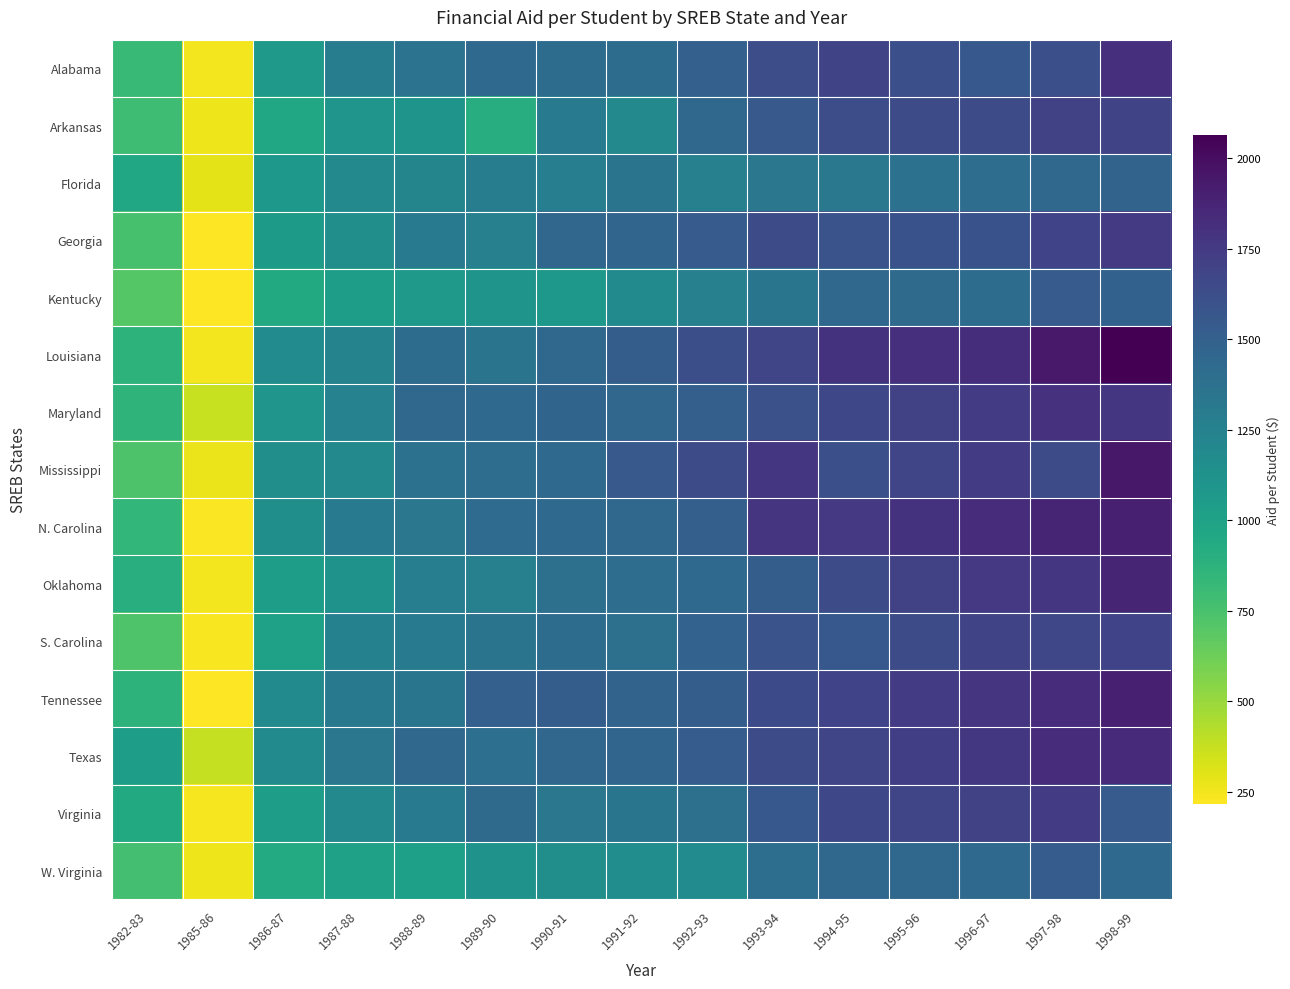

What is the greatest value displayed?

2064.2